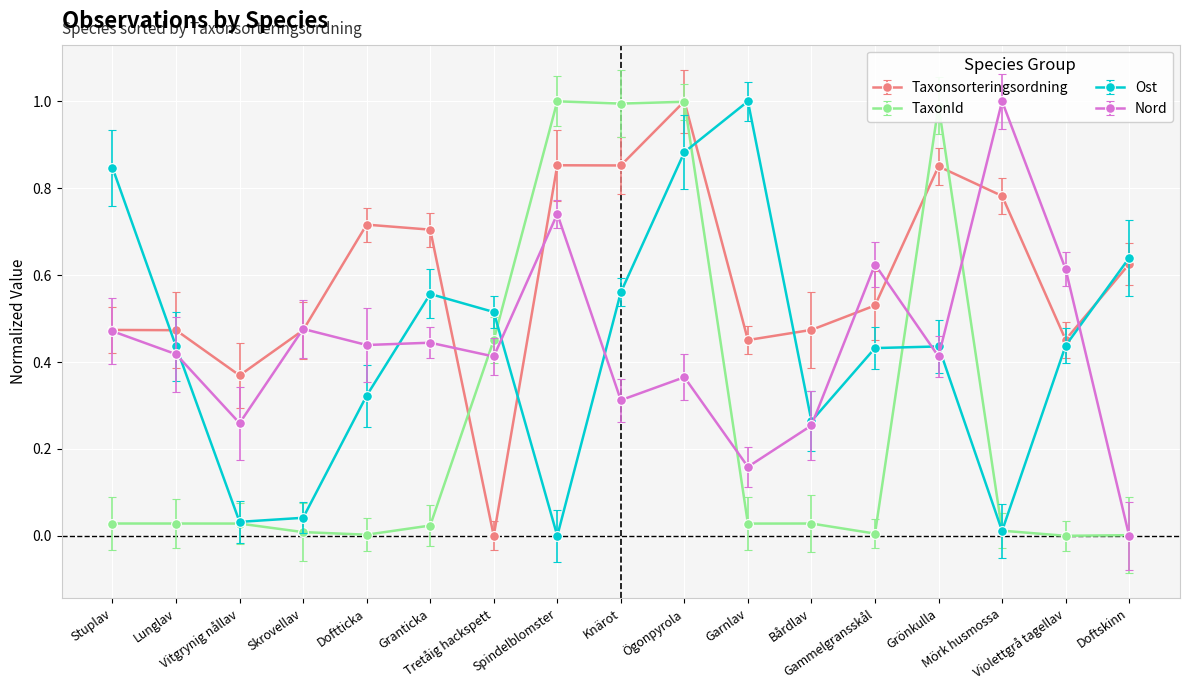

Which category has the lowest value in the Taxonsorteringsordning series?

Tretåig hackspett